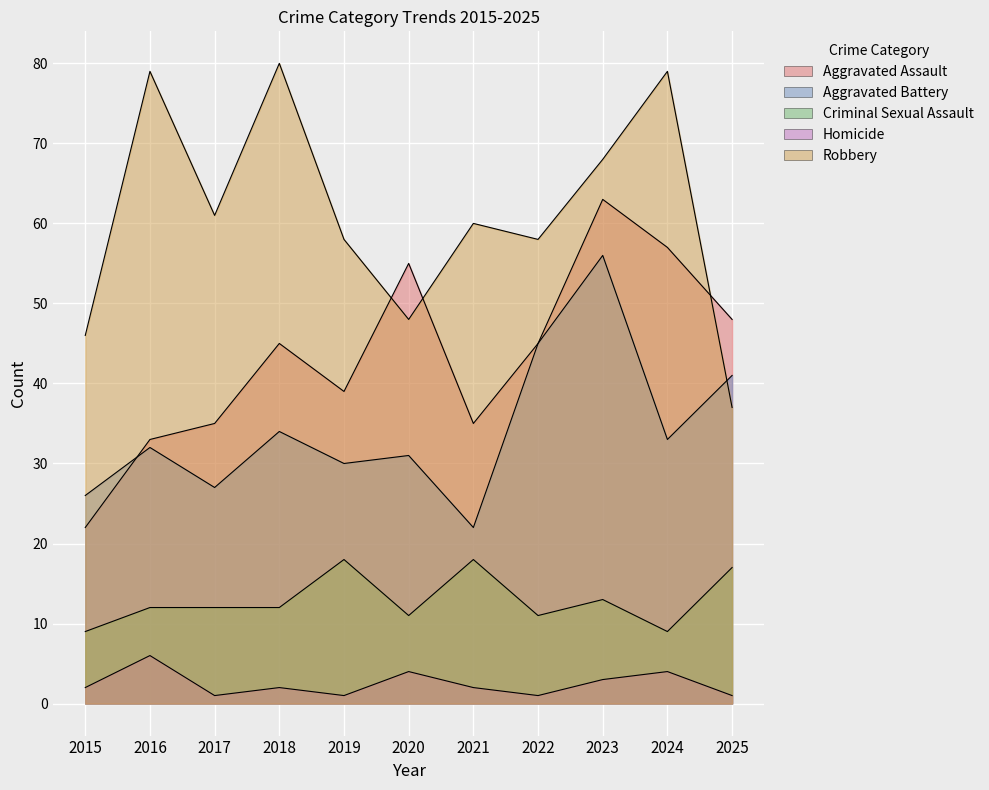

At how many categories does at least one series exceed 29?

11